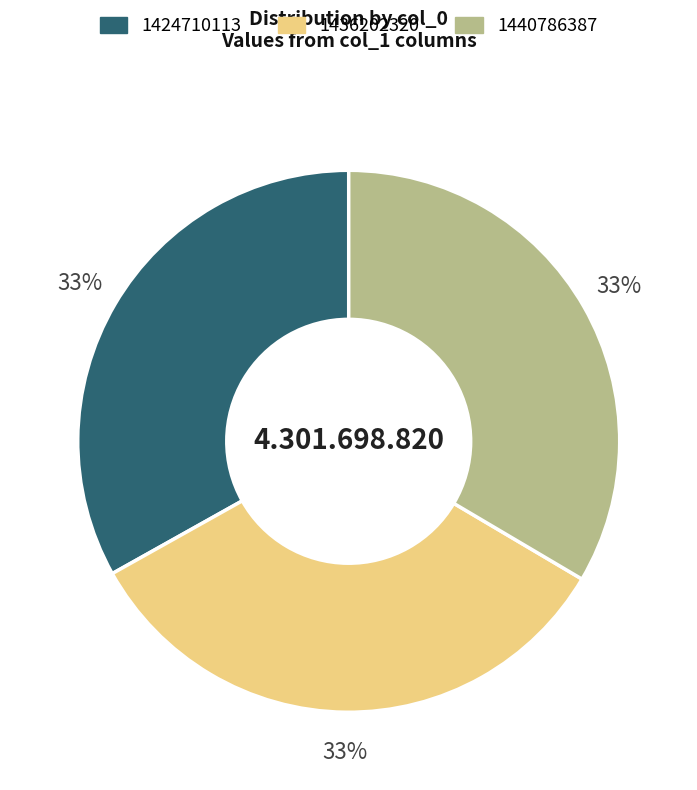

To the nearest percent, what percentage of the pie is 1440786387?

33%